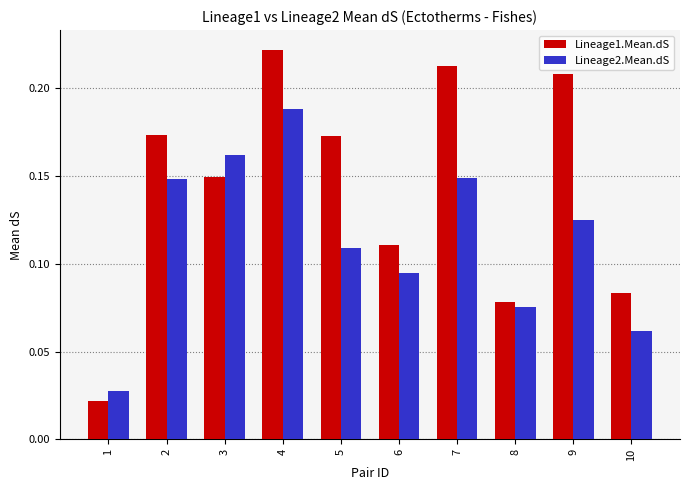

How many bars are there in each group?

2